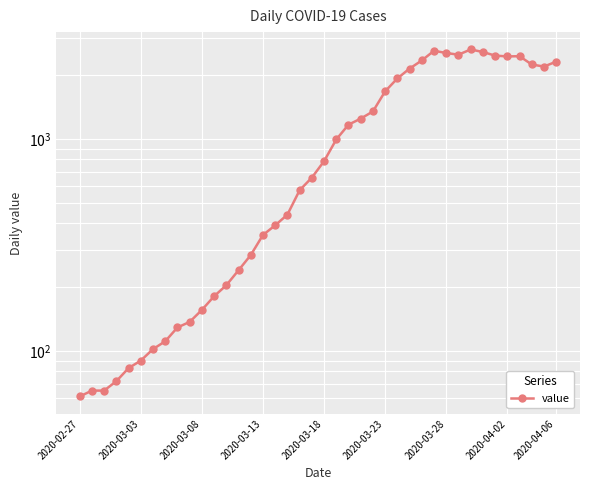

Where is the data nearest to the value 1349?

24